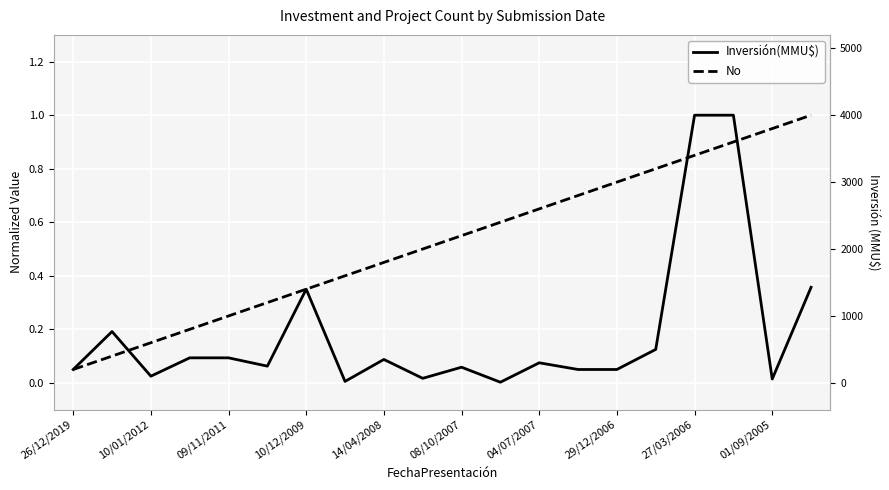

How many intersections are there between Inversión(MMU$) and No?

3